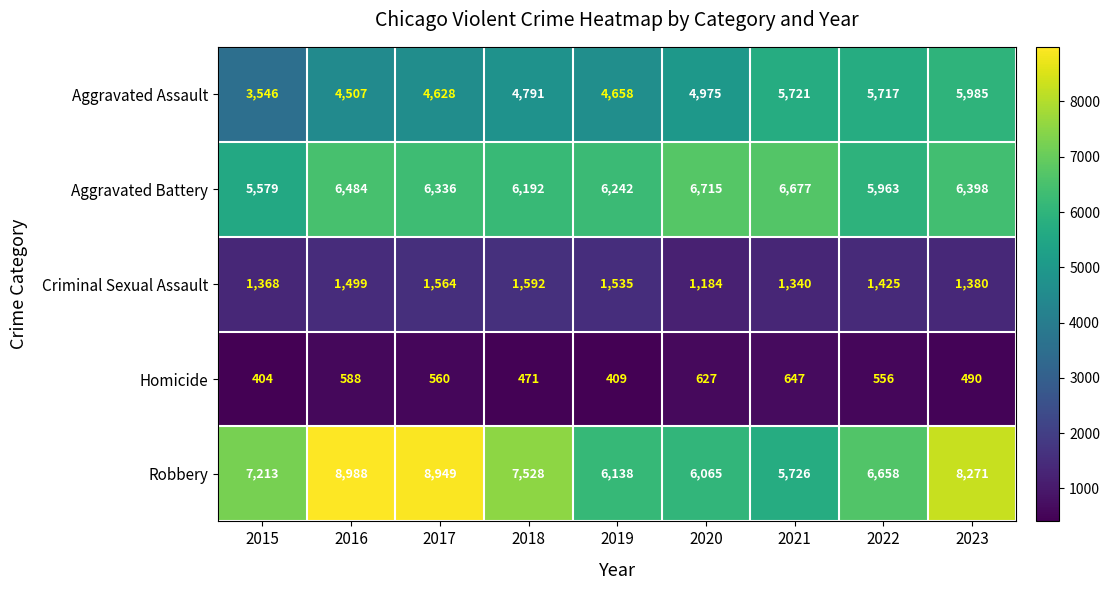

Which series has the widest spread of values?

Robbery